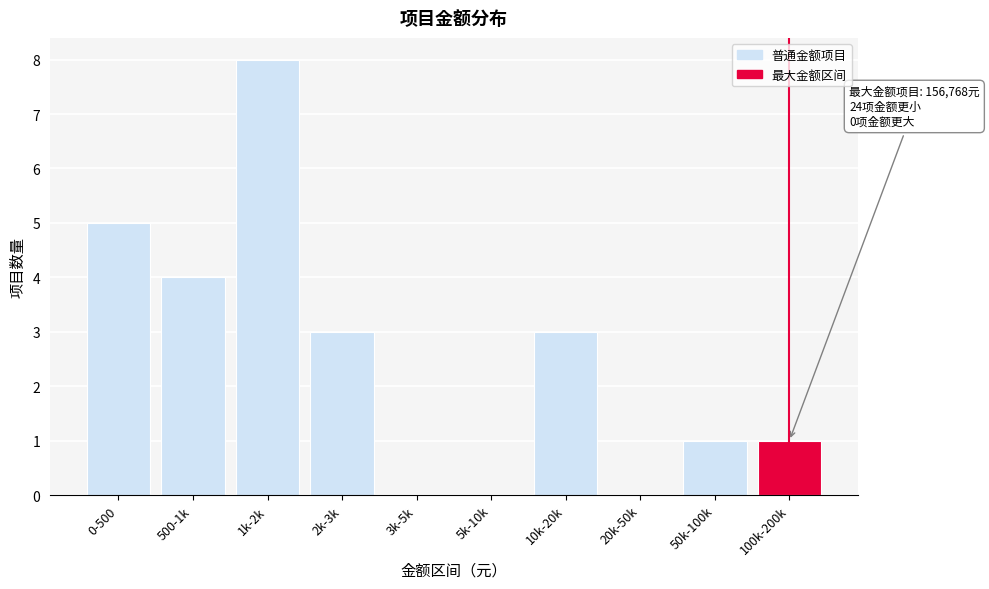

Reading right to left, transcribe all the data shown in this chart.

100k-200k=1	50k-100k=1	20k-50k=0	10k-20k=3	5k-10k=0	3k-5k=0	2k-3k=3	1k-2k=8	500-1k=4	0-500=5